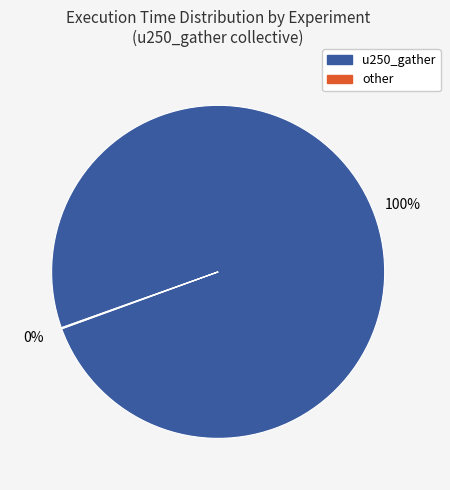

Does any single category account for the majority?

Yes